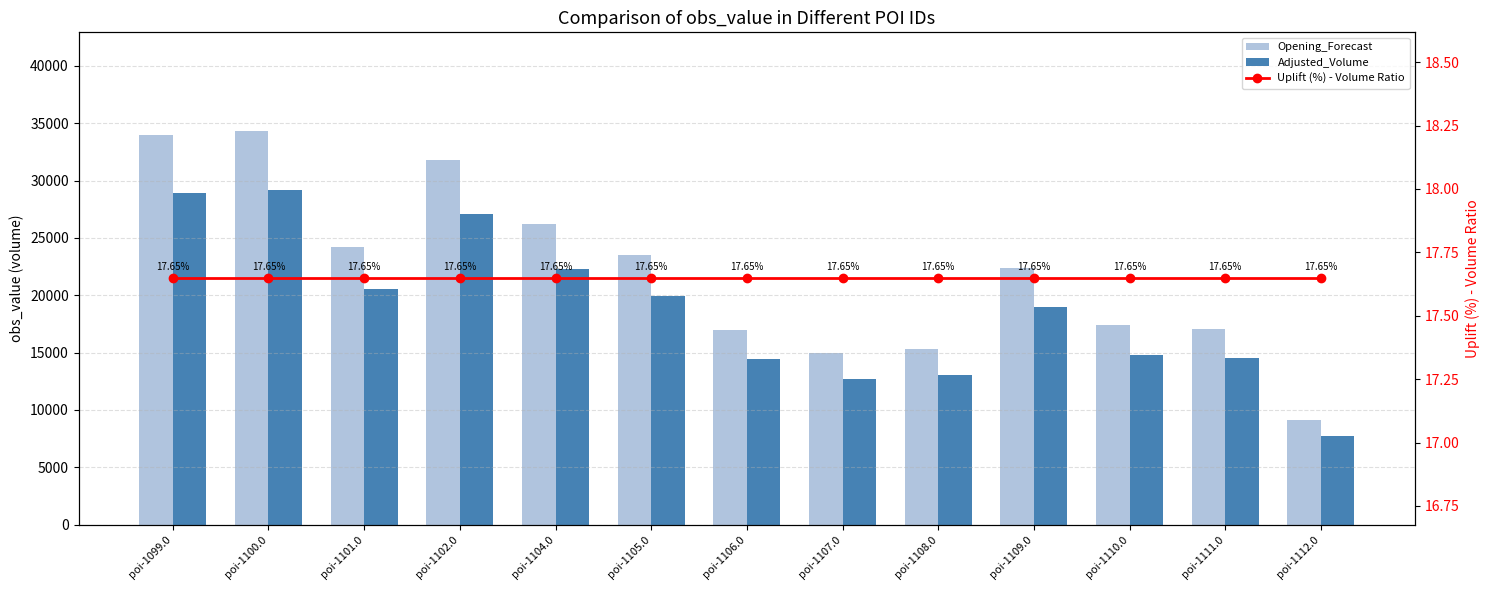

What value does the Opening_Forecast series have at poi-1099.0?

33990.0